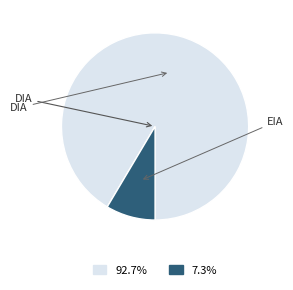

Does any single category account for the majority?

Yes